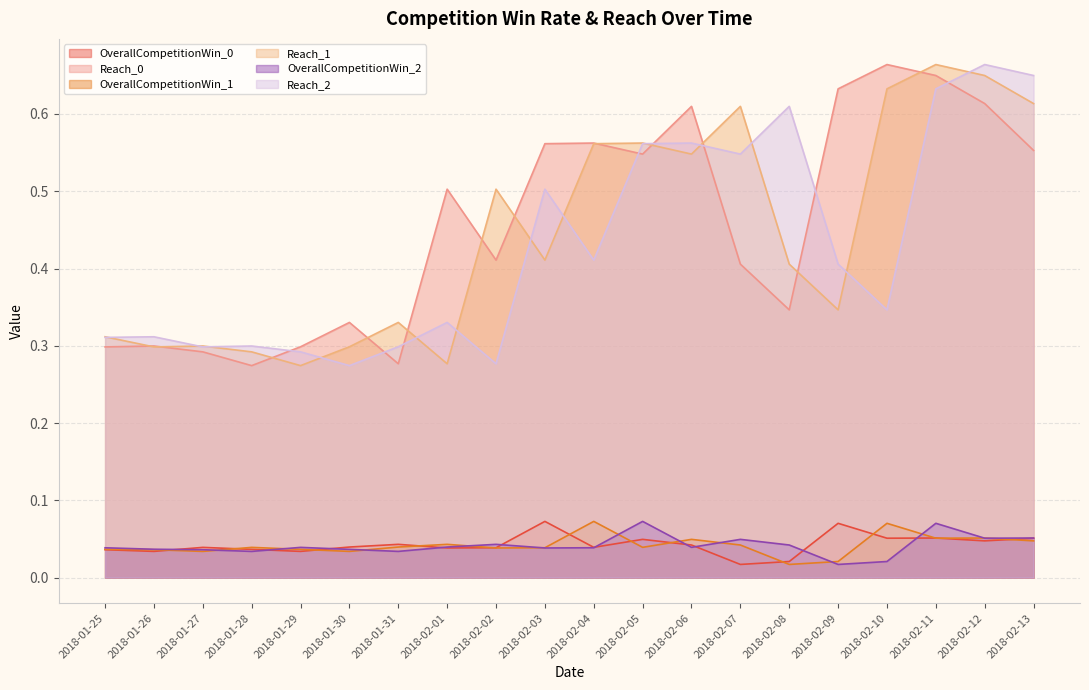

Which series has the largest range (max minus min)?

Reach_0